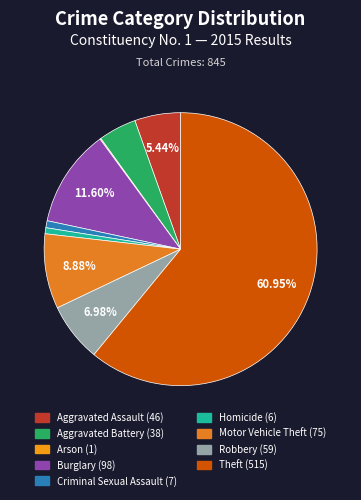

How many slices are in this pie chart?

9